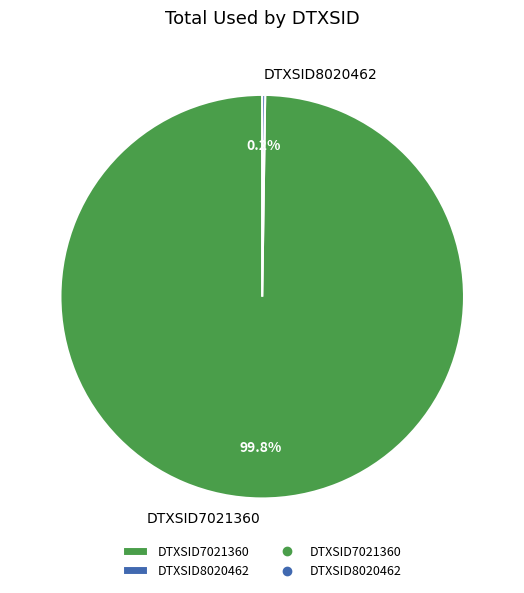

To the nearest percent, what portion does DTXSID7021360 represent?

100%